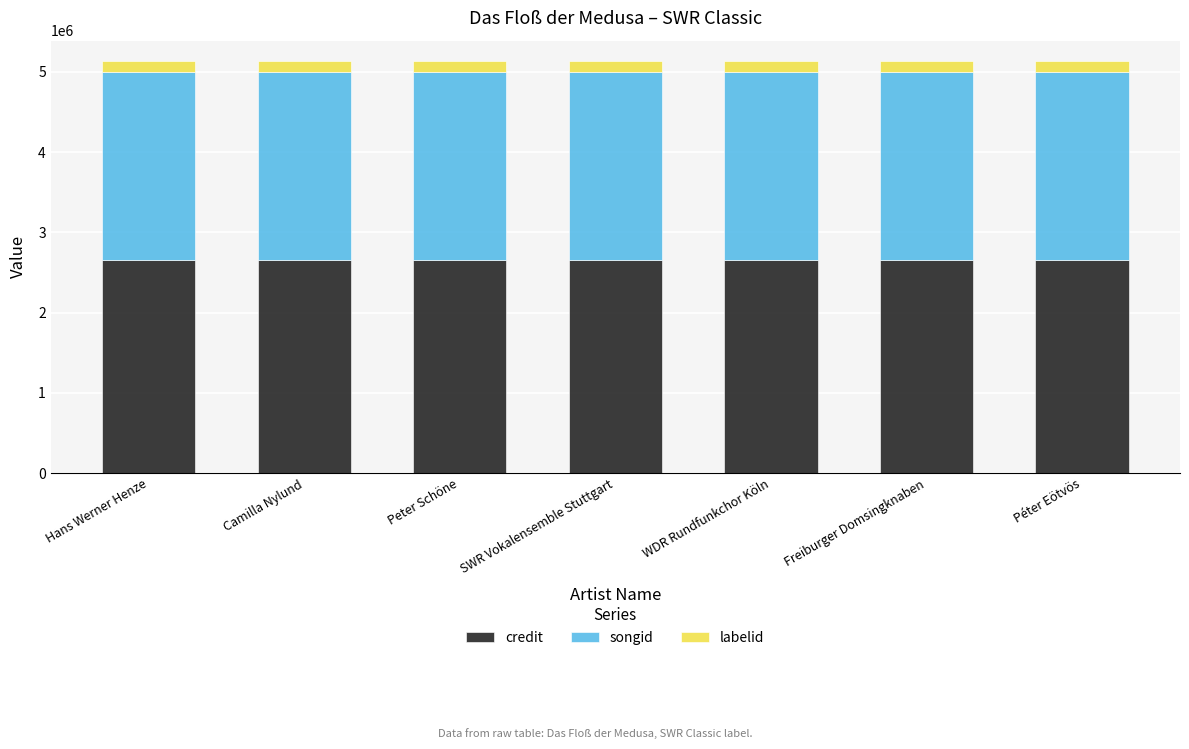

True or false: credit has a value of 2655962 at Peter Schöne.

True